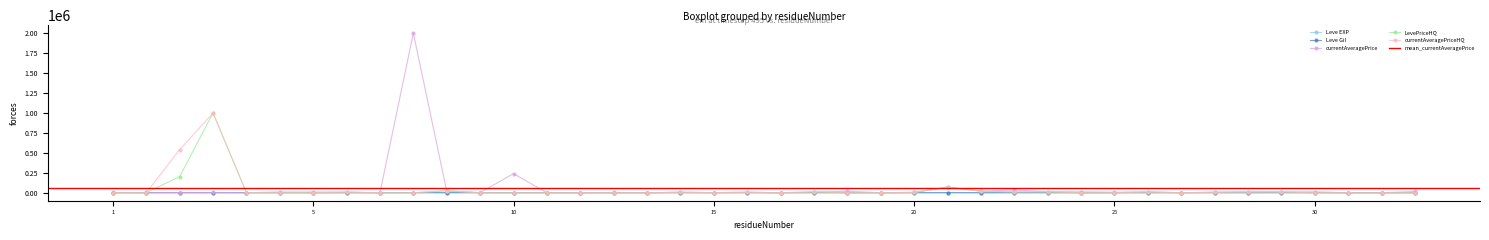

Which series has the largest total across all categories?

currentAveragePrice